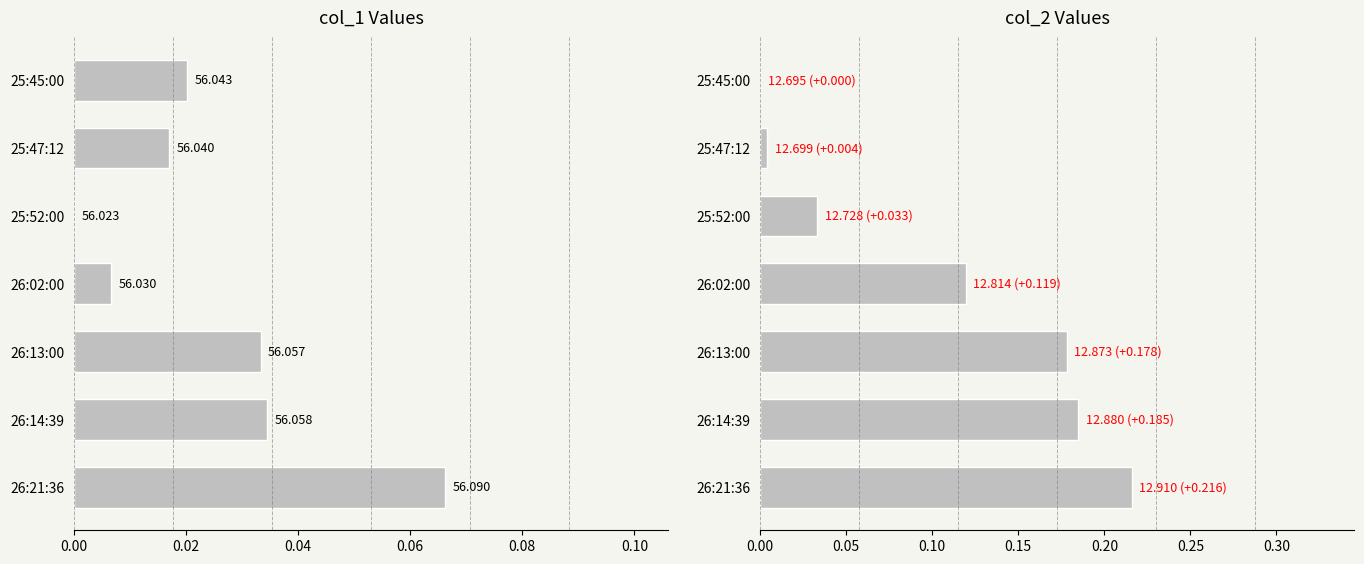

What is the difference between the highest and lowest values at 26:14:39?

0.2